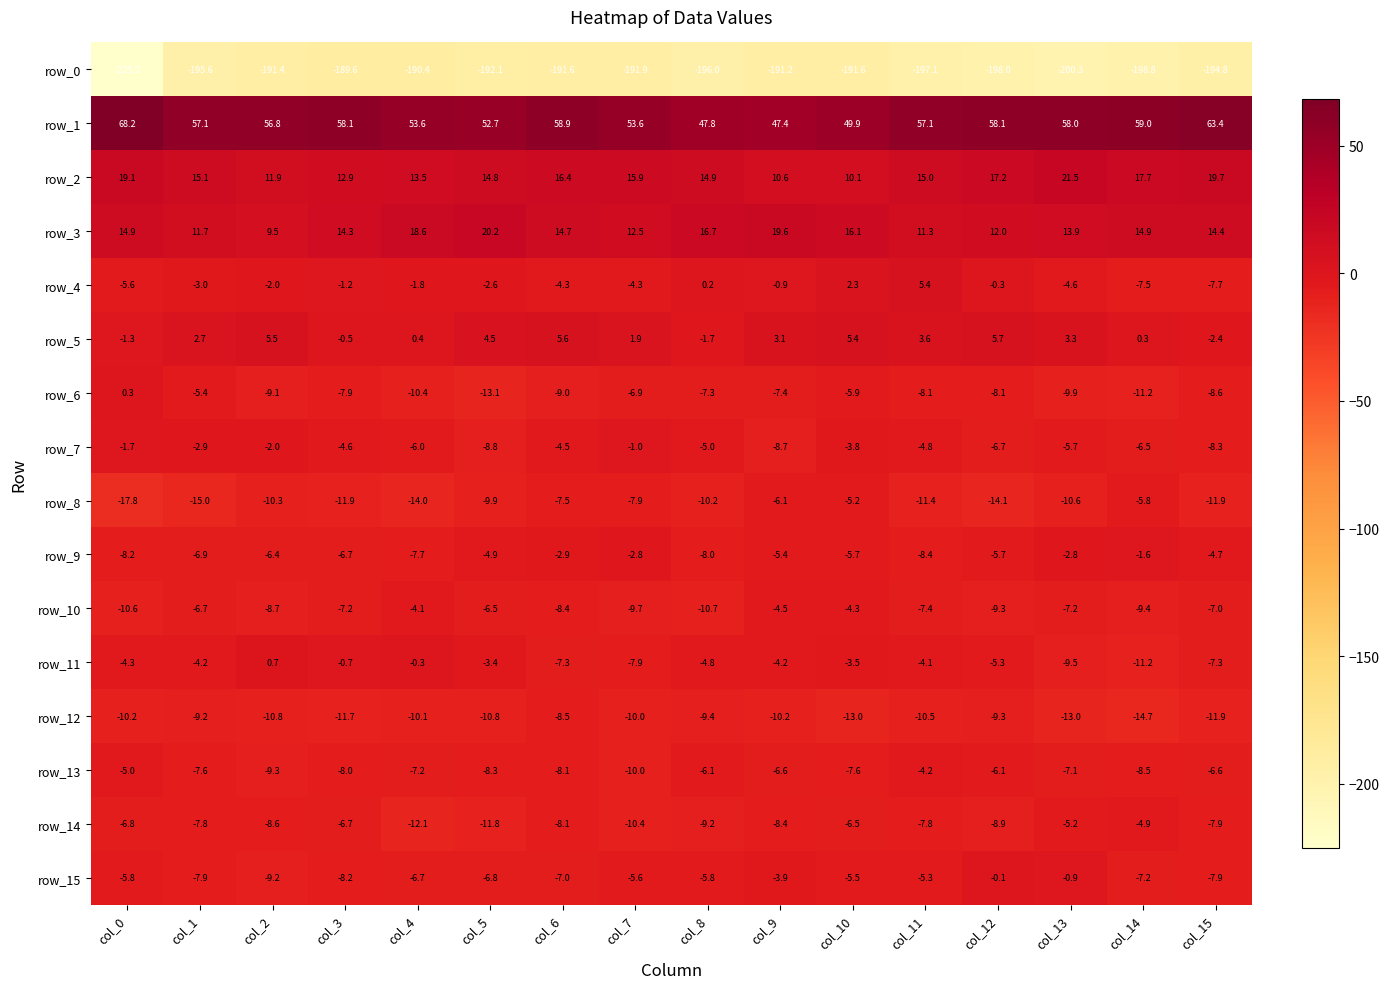

The row_10 series shows -11.3 at col_6. True or false?

False